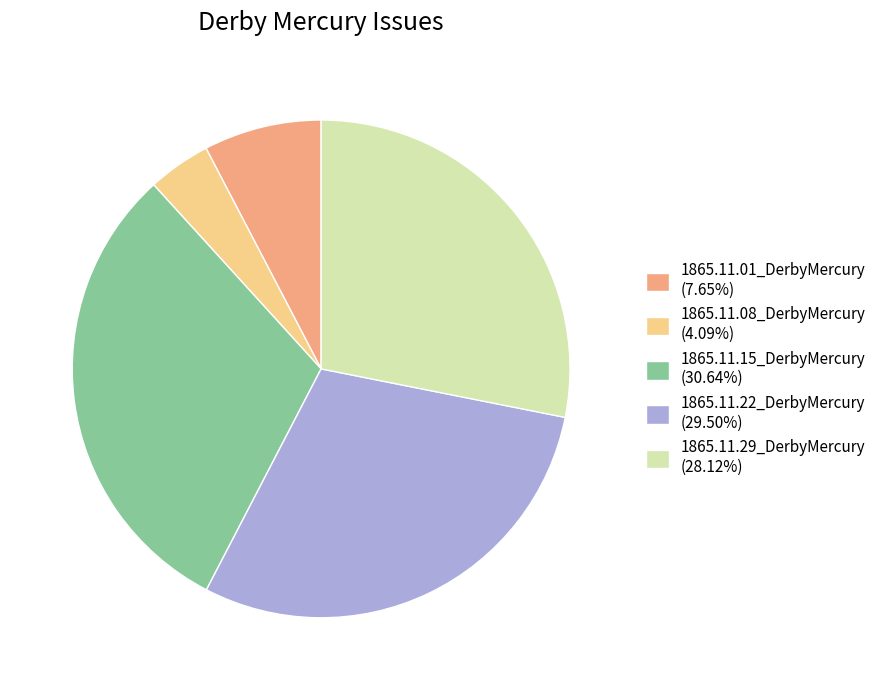

Do 1865.11.22_DerbyMercury (29.50%) and 1865.11.01_DerbyMercury (7.65%) together represent more than half of the pie?

No